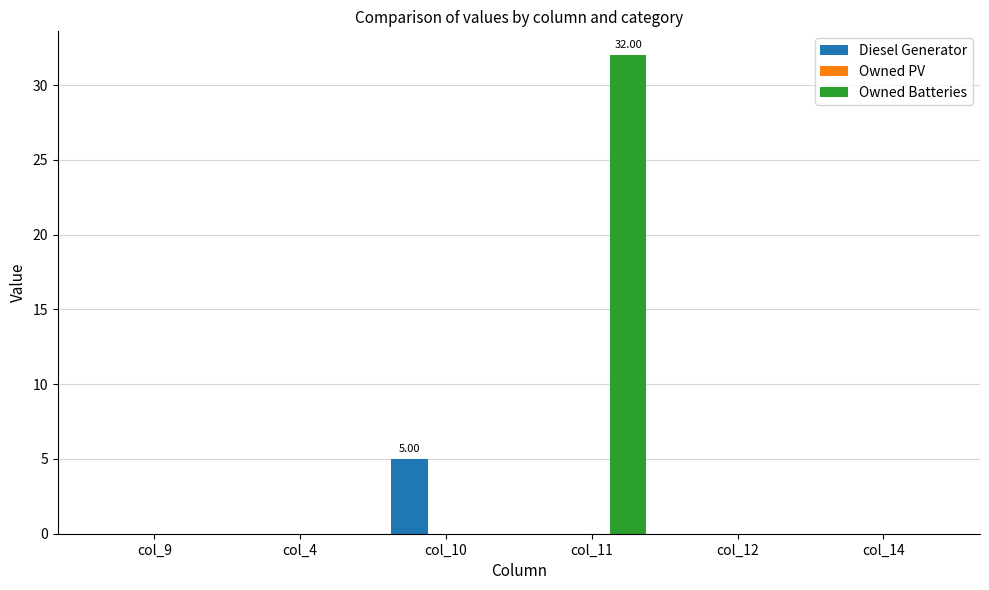

Are the bars horizontal?

No